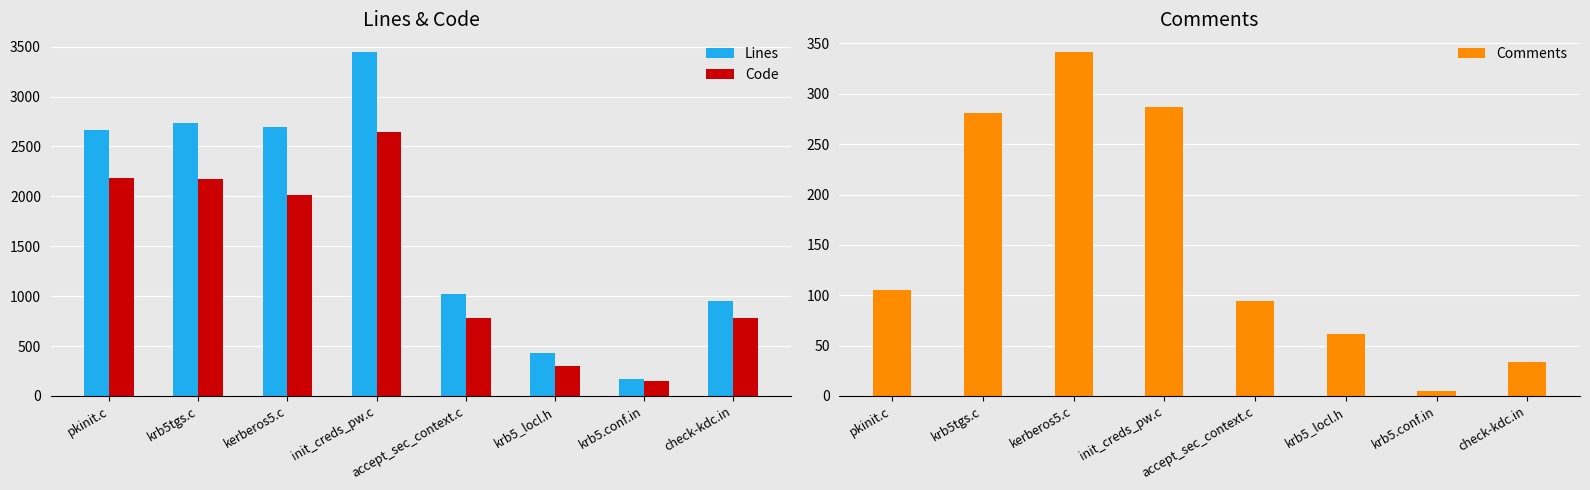

What is the label of the 3rd bar from the right?

krb5_locl.h